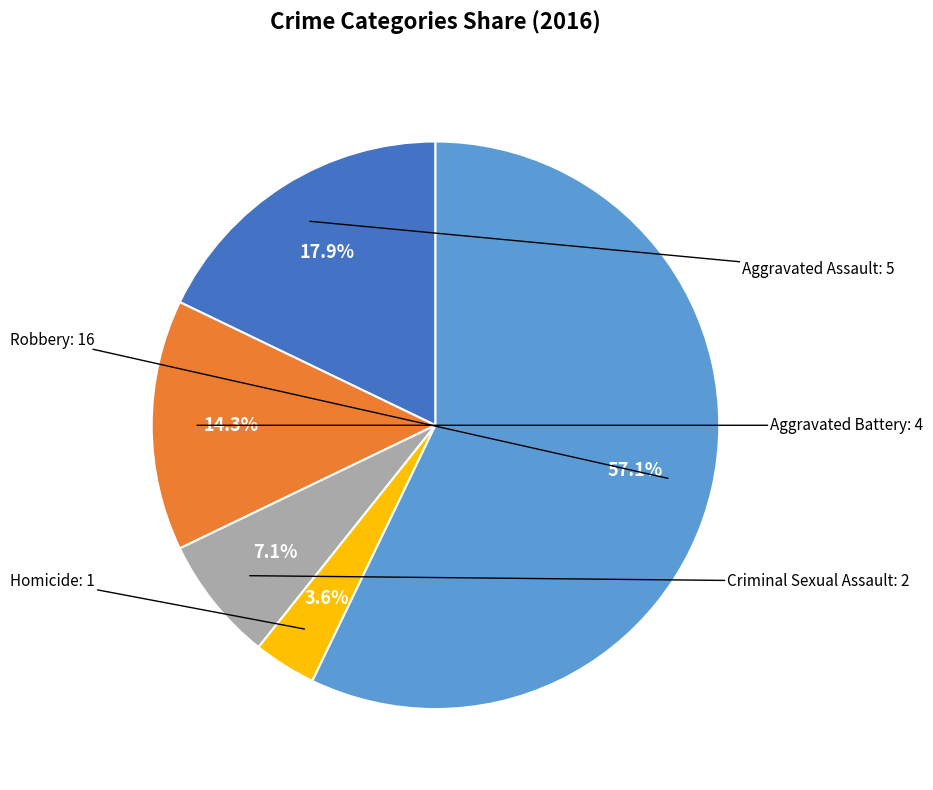

Is there a majority slice in this chart?

Yes